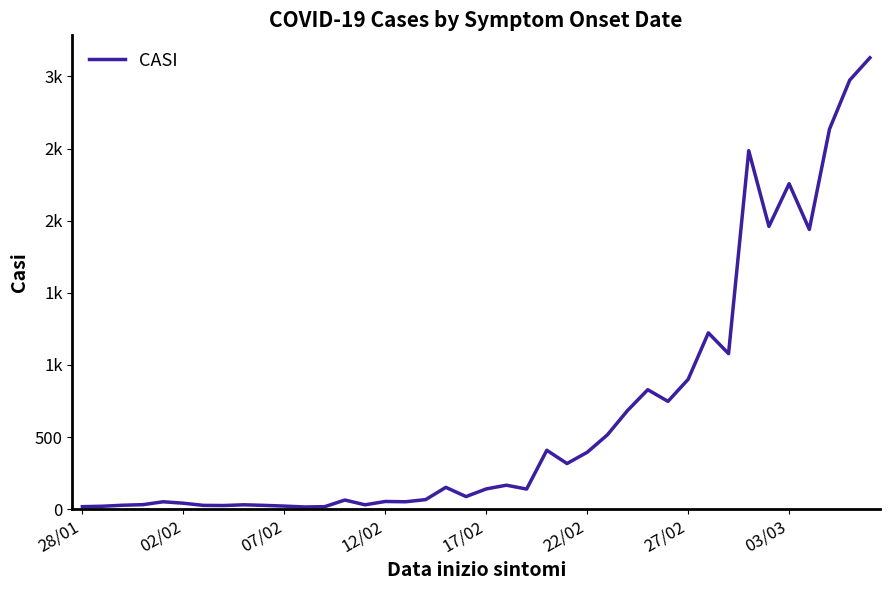

Is this an area chart (filled region under the line)?

No